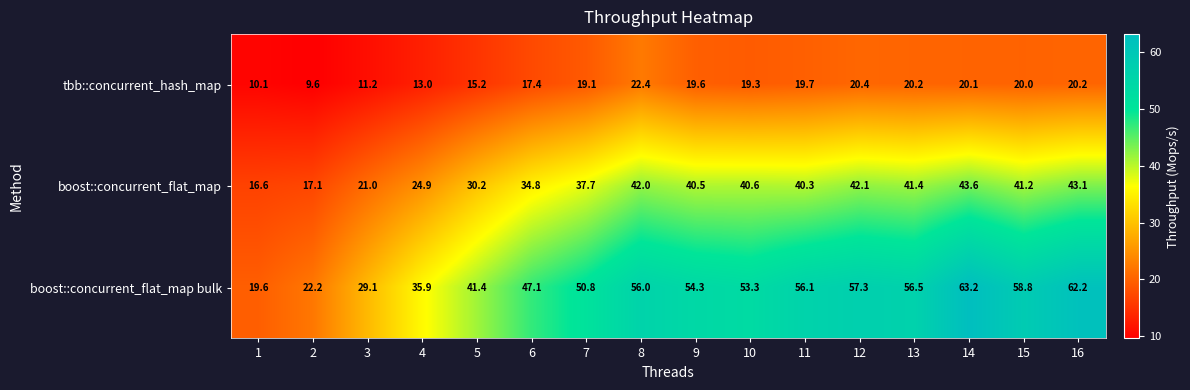

What is the sum of all tbb::concurrent_hash_map values?

277.5